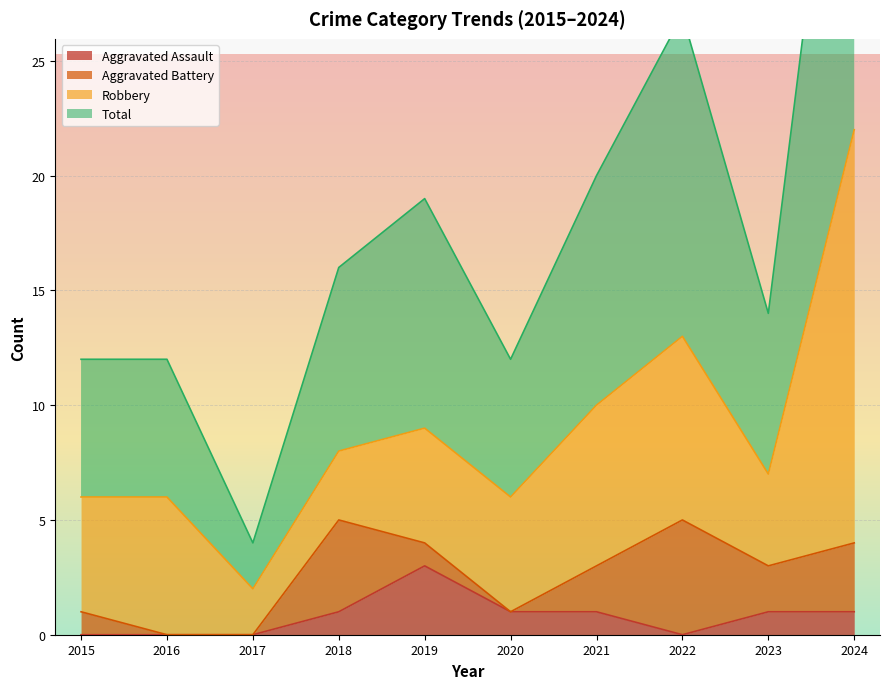

True or false: Total has more than 0 interior local peaks.

True